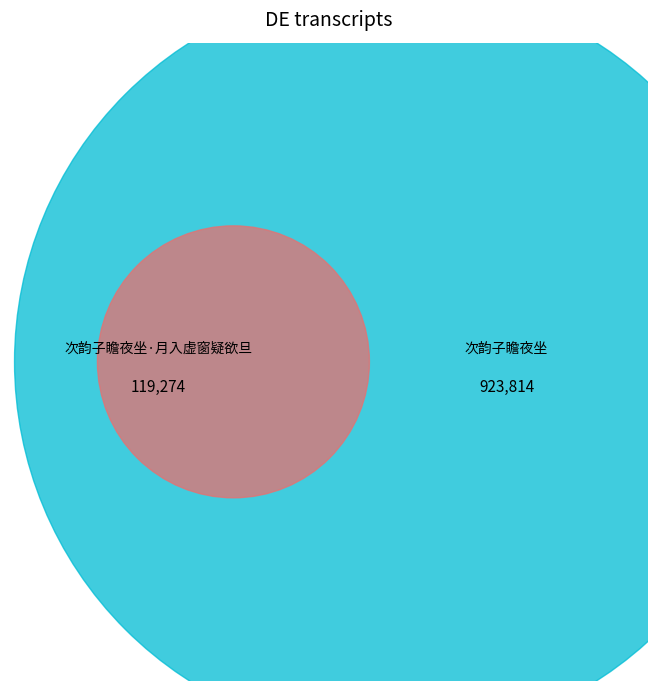

How many slices are in this pie chart?

2